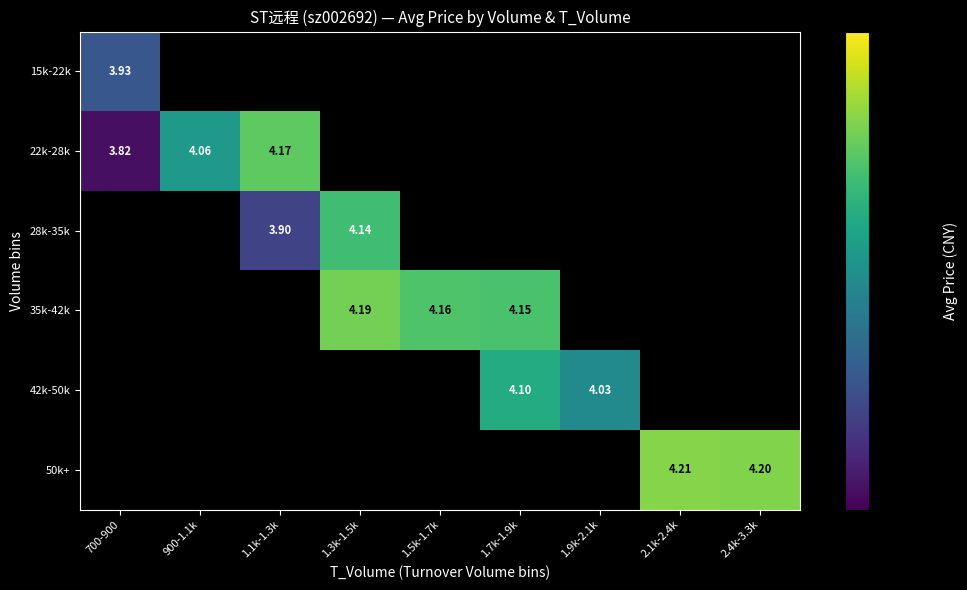

What is the lowest value of the 15k-22k series?

3.9